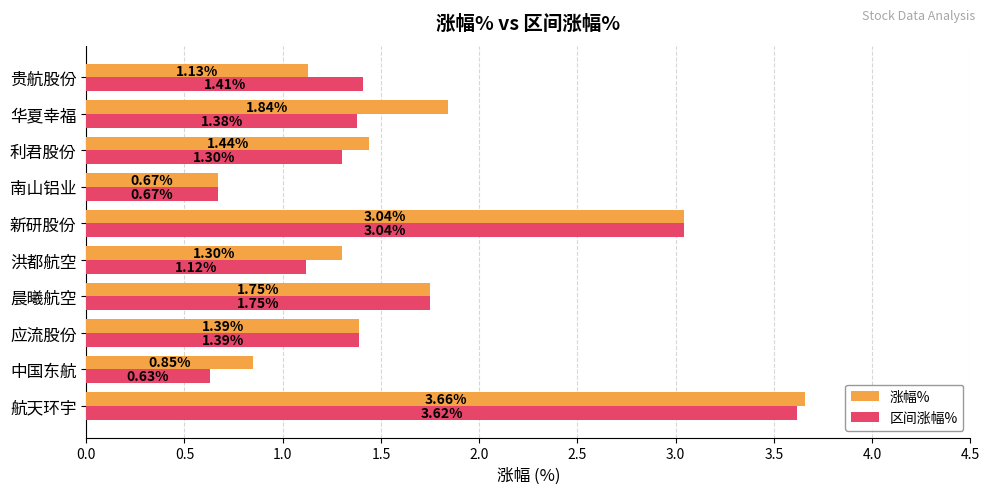

Which series has the largest total across all categories?

涨幅%